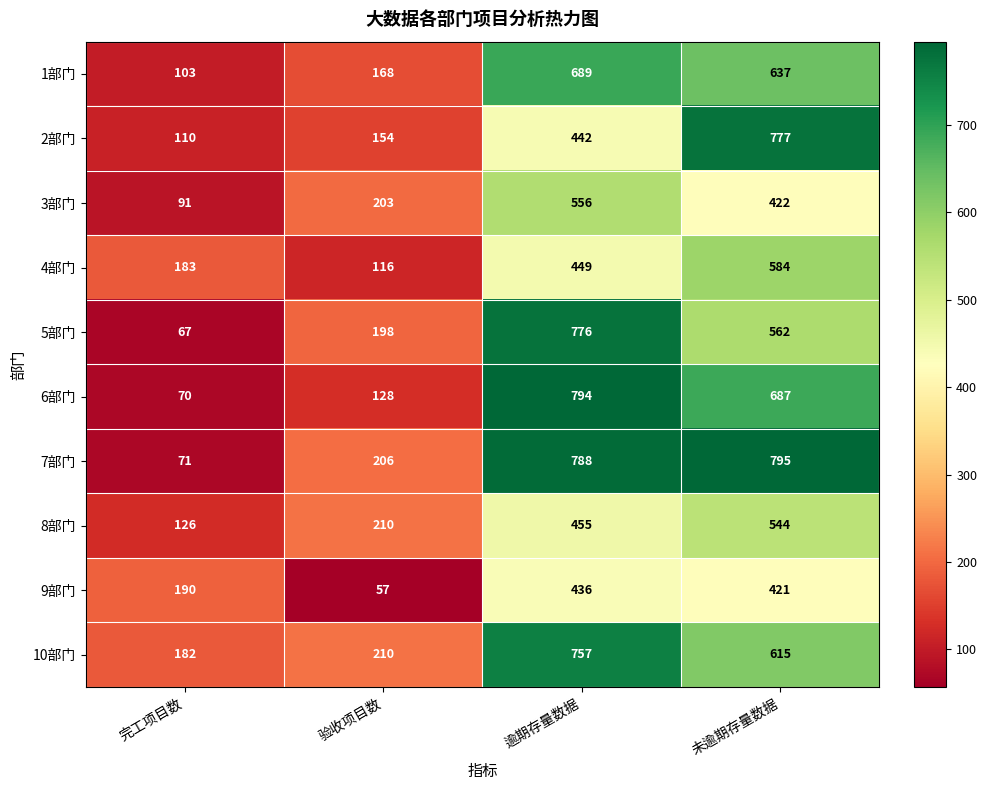

What is the difference between the second highest and second lowest values in the 9部门 series?

231